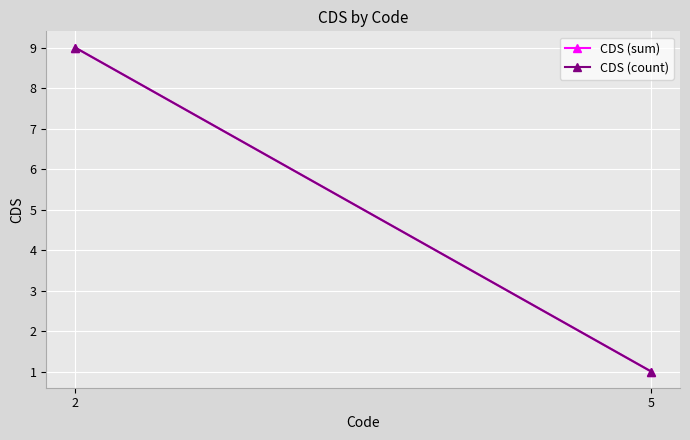

What is the sum of all CDS (count) values?

10